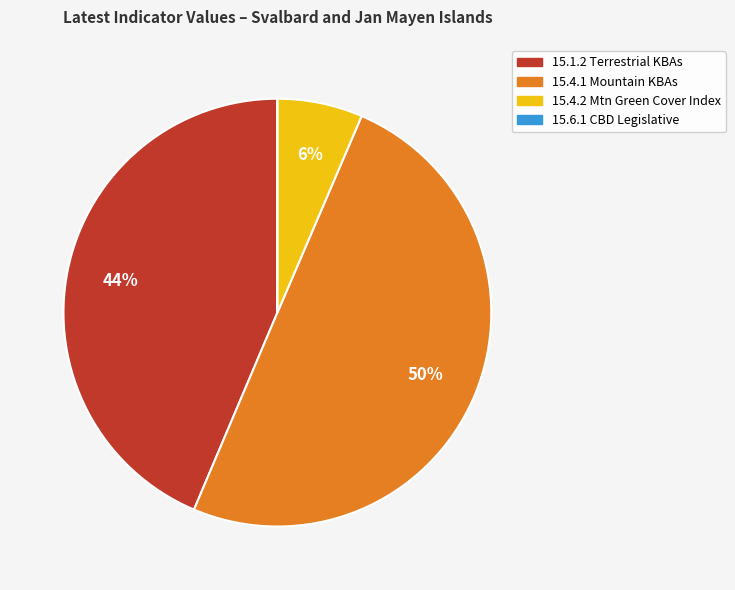

True or false: 15.4.2 Mtn Green Cover Index accounts for 12% of the total.

False